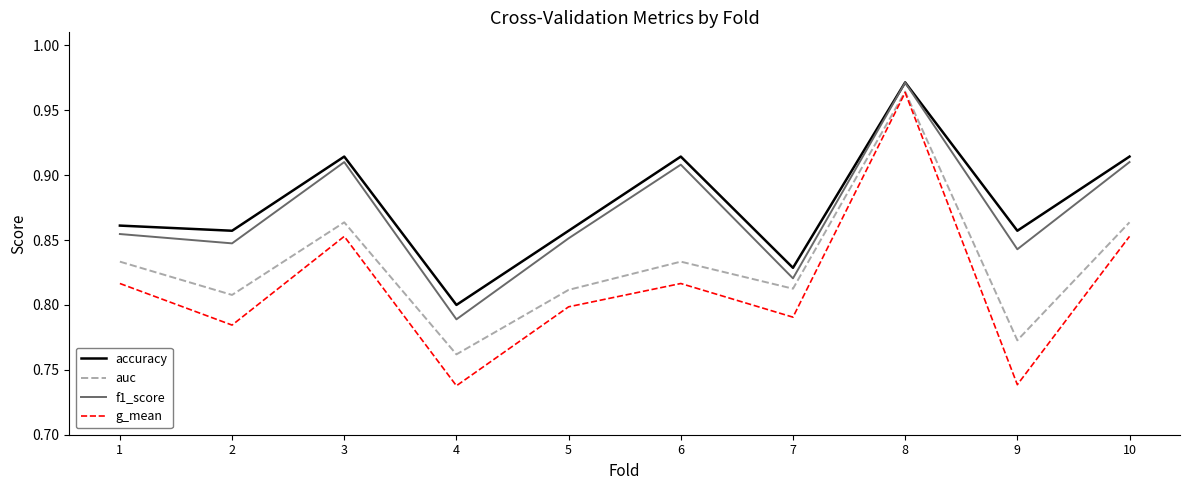

Which series changed the most between 1 and 7?

f1_score